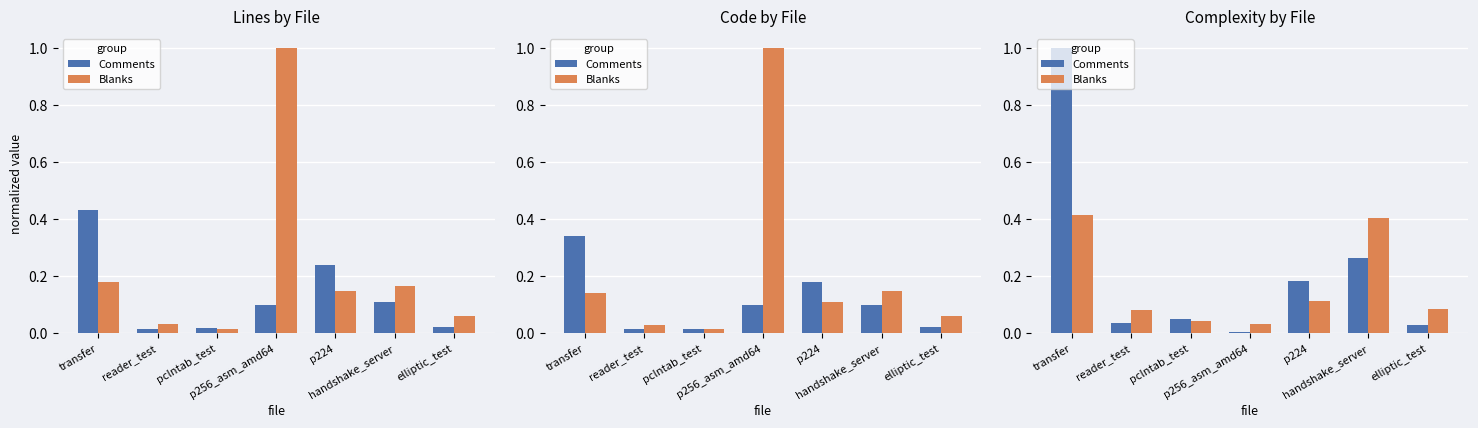

Reading right to left, what are all the values shown in this chart?

Comments: 0.0	0.3	0.2	0.0	0.0	0.0	1.0
Blanks: 0.1	0.4	0.1	0.0	0.0	0.1	0.4